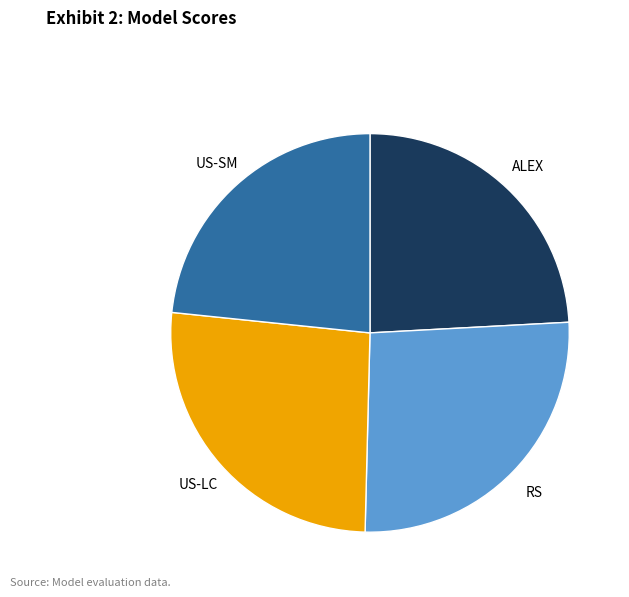

Is there a majority slice in this chart?

No